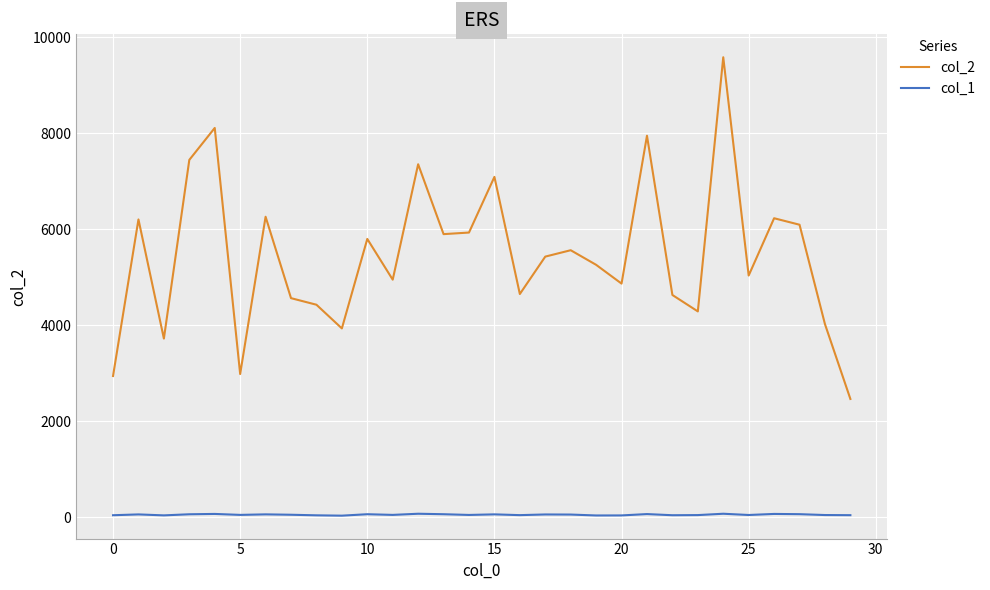

List the series in order of their overall mean, highest first.

col_2, col_1